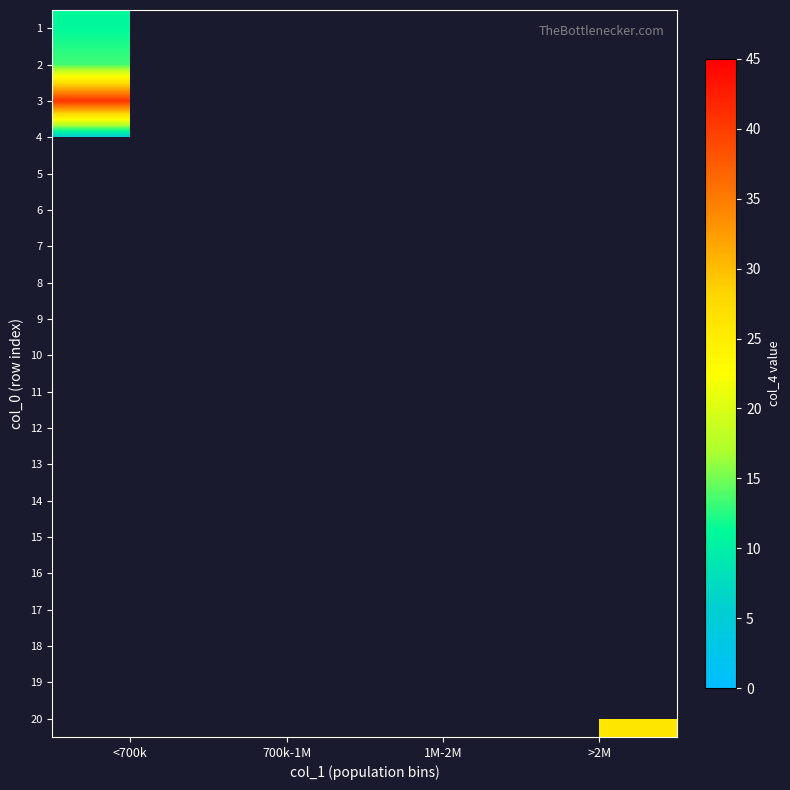

Which has a higher value, 1M-2M or 700k-1M?

700k-1M